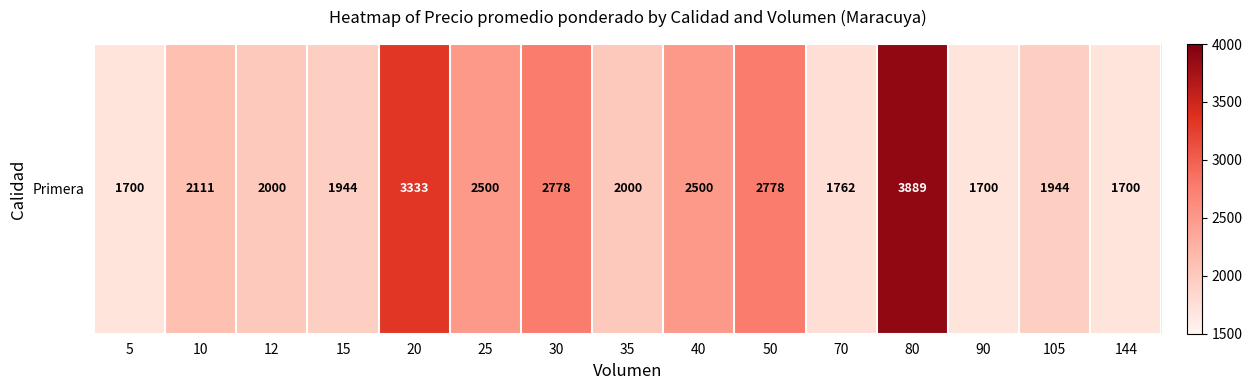

At which label does the data first exceed 2000?

10